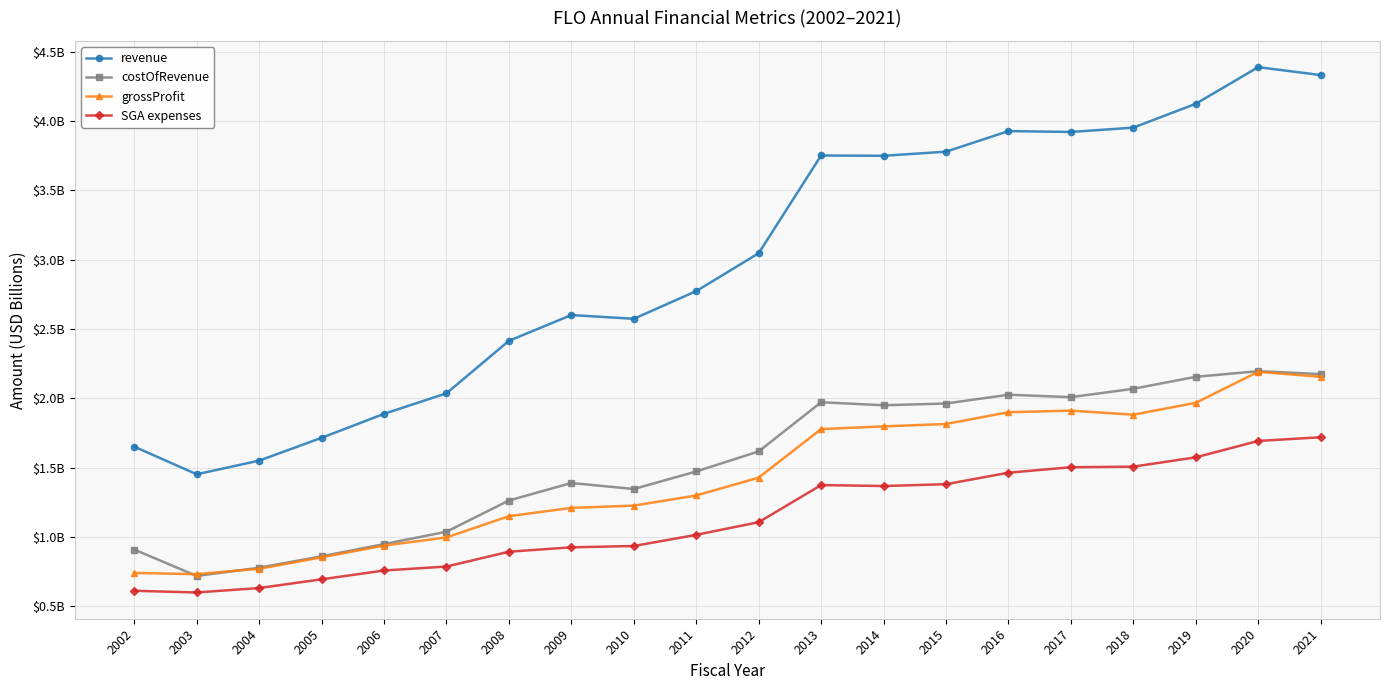

Is this an area chart (filled region under the line)?

No